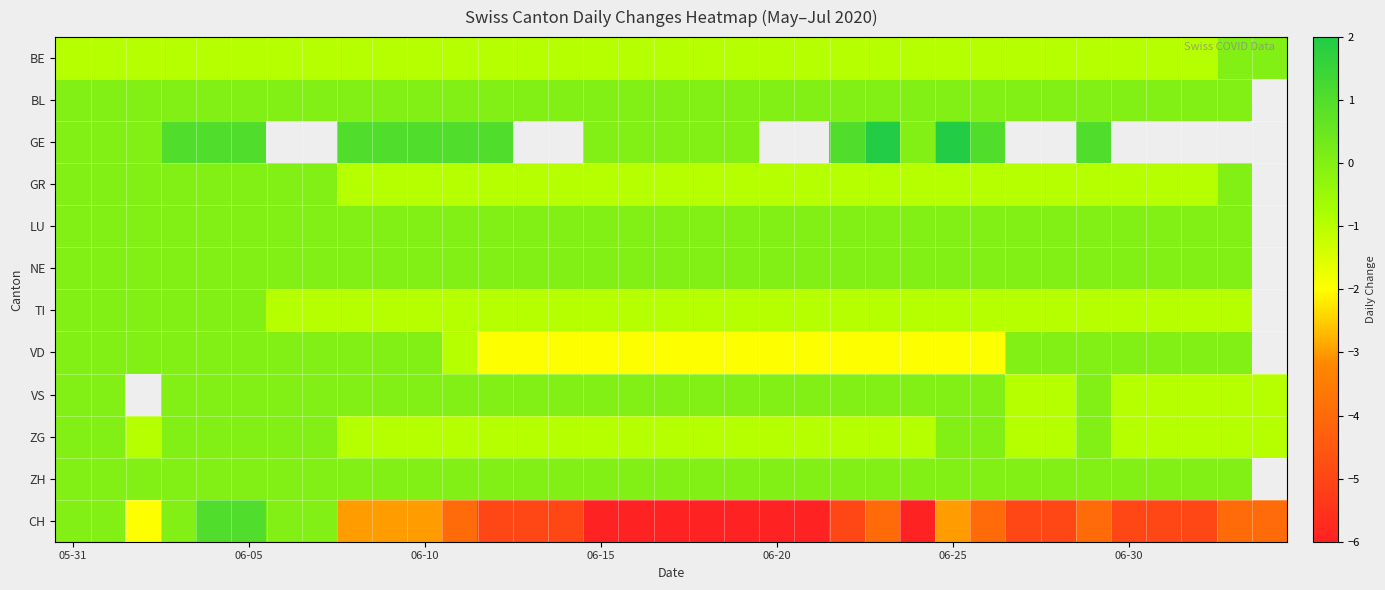

How many values in BE are below zero?

33